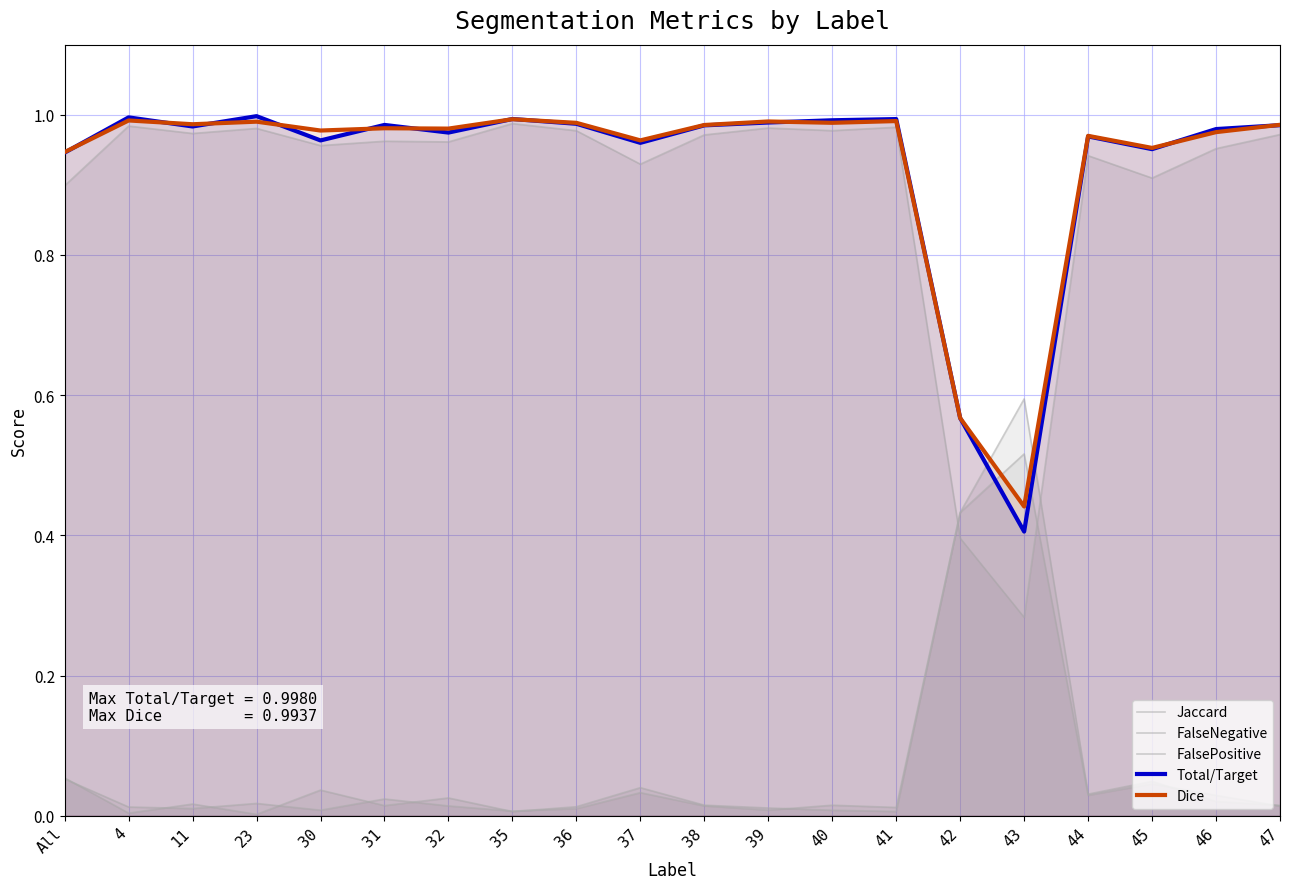

Reading left to right, what are all the values shown in this chart?

Jaccard: 0.9	1.0	1.0	1.0	1.0	1.0	1.0	1.0	1.0	0.9	1.0	1.0	1.0	1.0	0.4	0.3	0.9	0.9	1.0	1.0
FalseNegative: 0.1	0.0	0.0	0.0	0.0	0.0	0.0	0.0	0.0	0.0	0.0	0.0	0.0	0.0	0.4	0.6	0.0	0.0	0.0	0.0
FalsePositive: 0.1	0.0	0.0	0.0	0.0	0.0	0.0	0.0	0.0	0.0	0.0	0.0	0.0	0.0	0.4	0.5	0.0	0.0	0.0	0.0
Total/Target: 0.9	1.0	1.0	1.0	1.0	1.0	1.0	1.0	1.0	1.0	1.0	1.0	1.0	1.0	0.6	0.4	1.0	1.0	1.0	1.0
Dice: 0.9	1.0	1.0	1.0	1.0	1.0	1.0	1.0	1.0	1.0	1.0	1.0	1.0	1.0	0.6	0.4	1.0	1.0	1.0	1.0